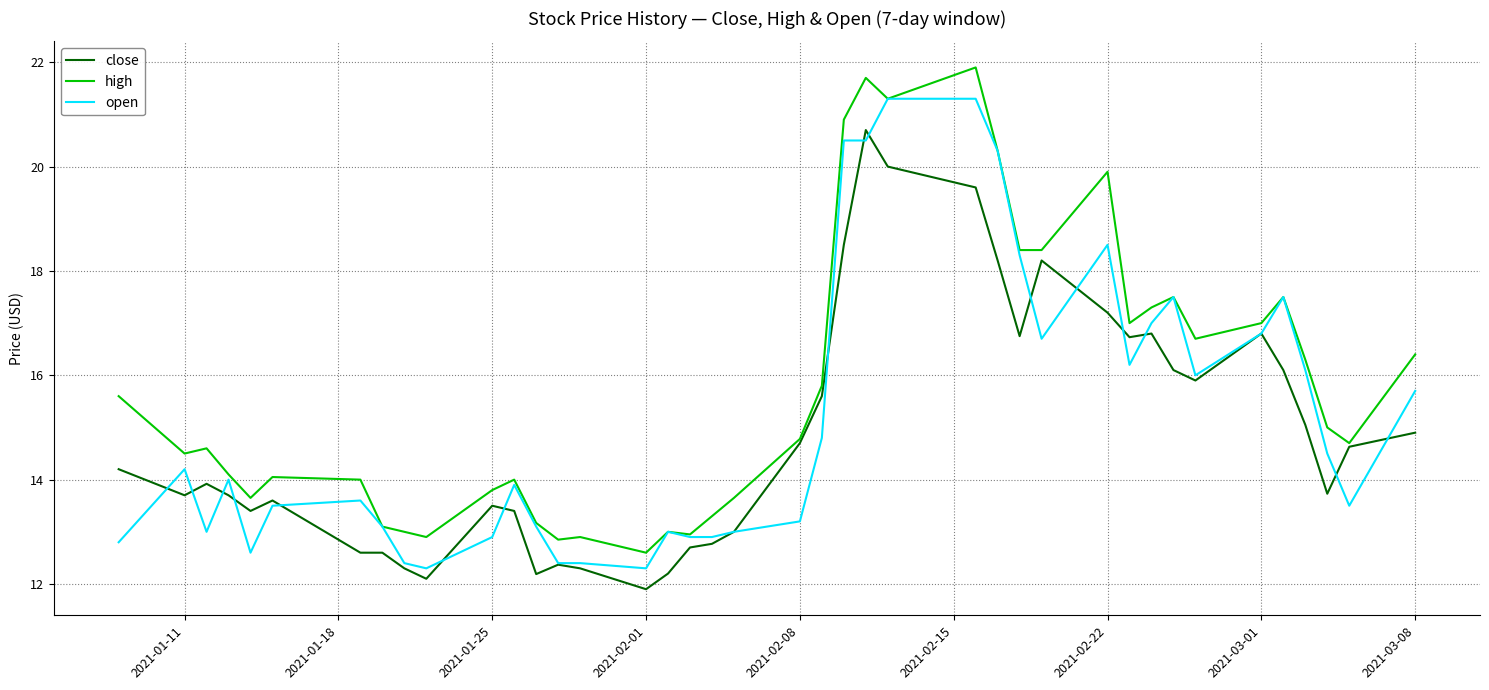

List the series in order of their overall mean, highest first.

high, open, close